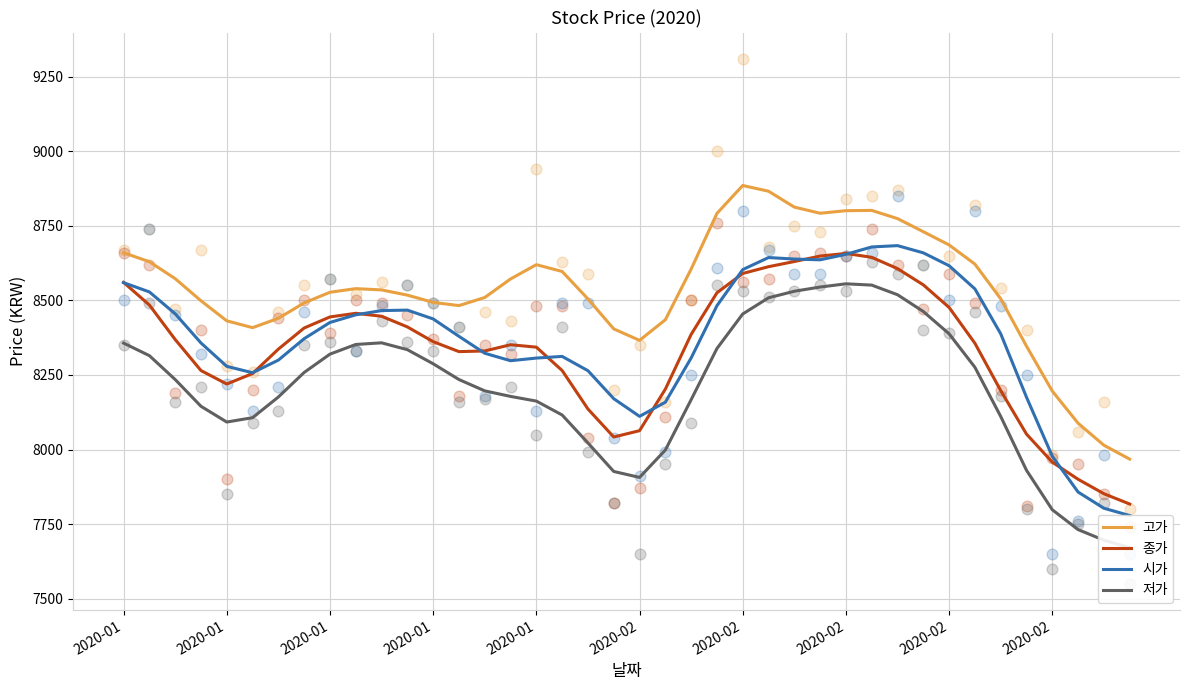

Which series has the widest spread of Y values?

고가